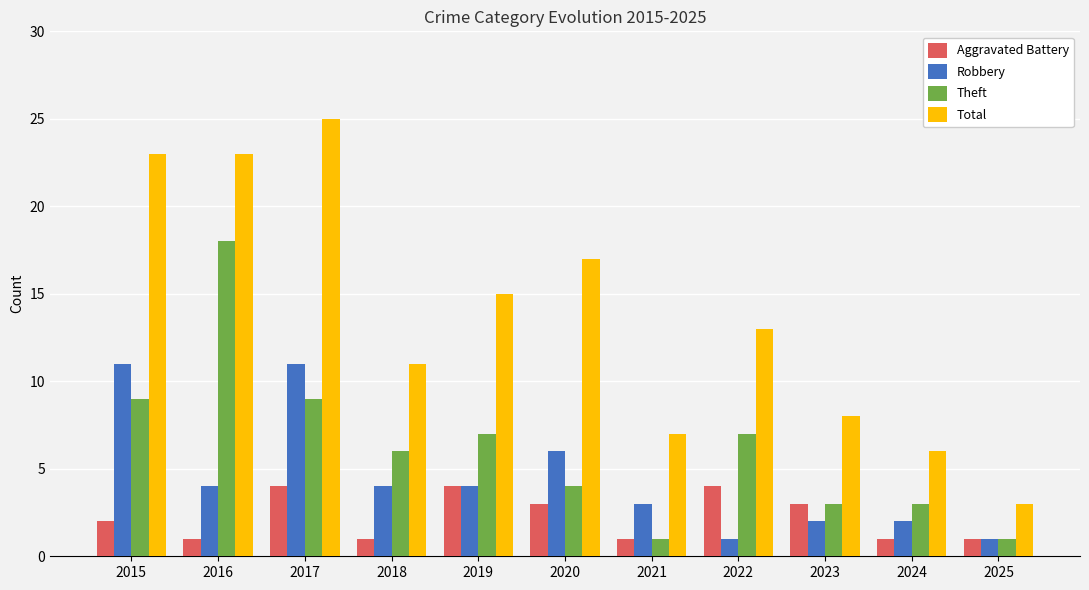

The value of Aggravated Battery at 2019 is 1. True or false?

False